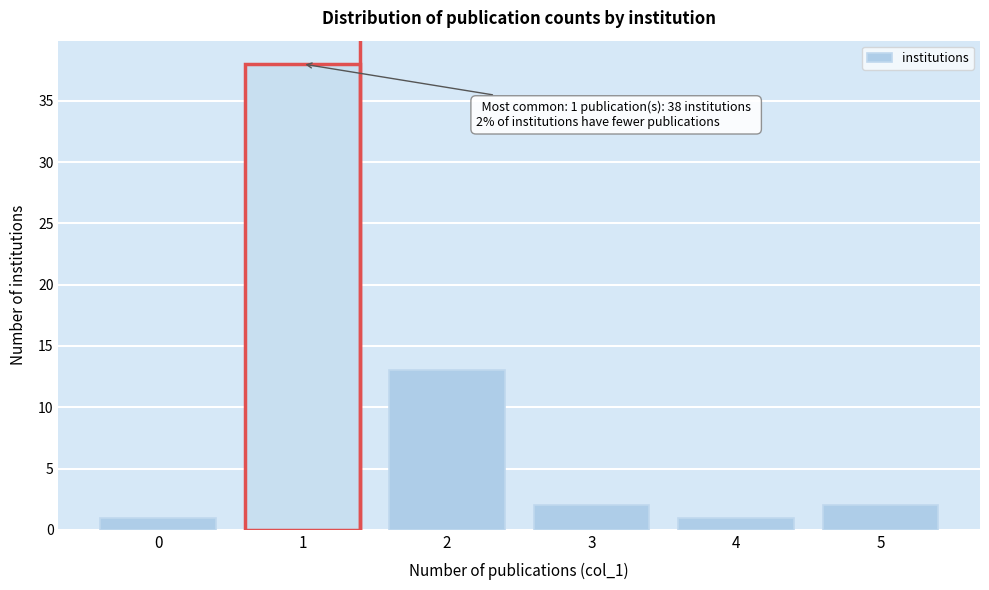

Reading left to right, list all the values displayed in this chart.

0=1	1=38	2=13	3=2	4=1	5=2